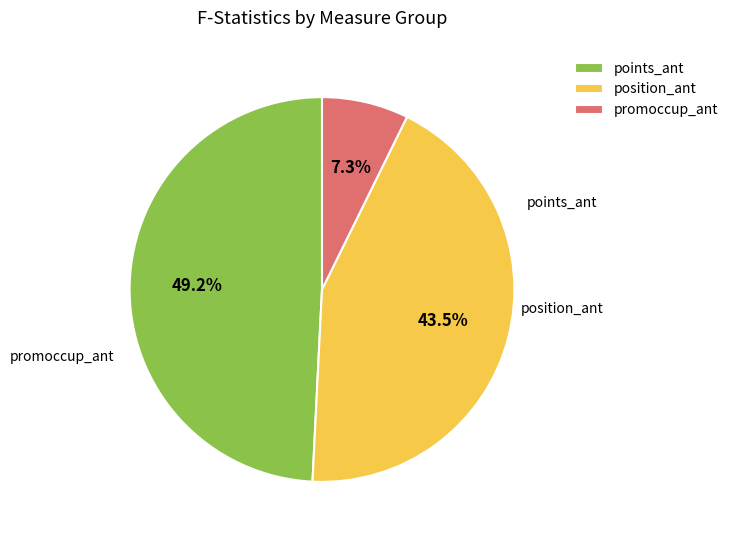

Rank the categories by value from highest to lowest.

points_ant, position_ant, promoccup_ant